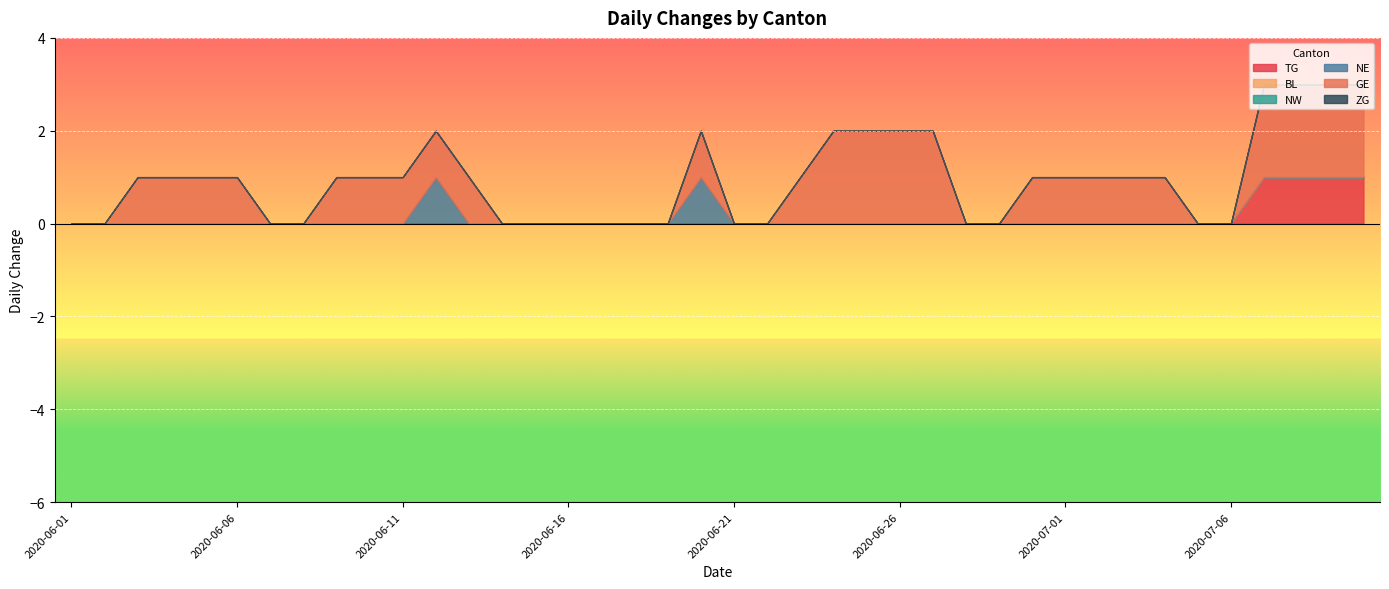

At 2020-06-06, list the series in order from smallest to largest.

TG, BL, NW, NE, ZG, GE